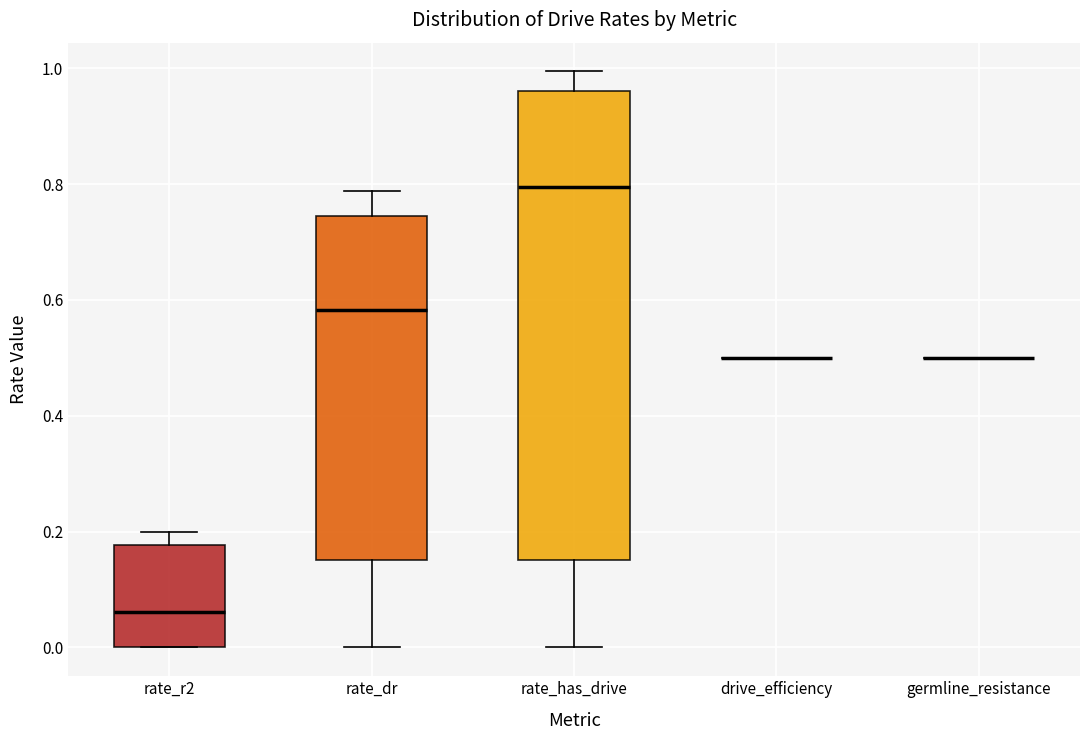

Which box is the tallest, from its lower edge to its upper edge?

rate_has_drive